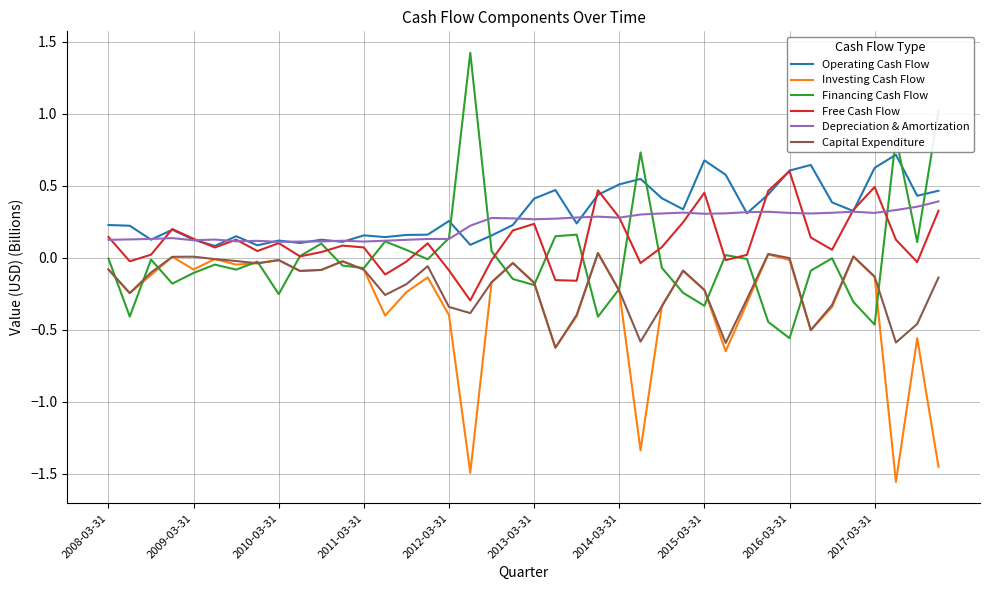

Which series has the largest range (max minus min)?

Financing Cash Flow